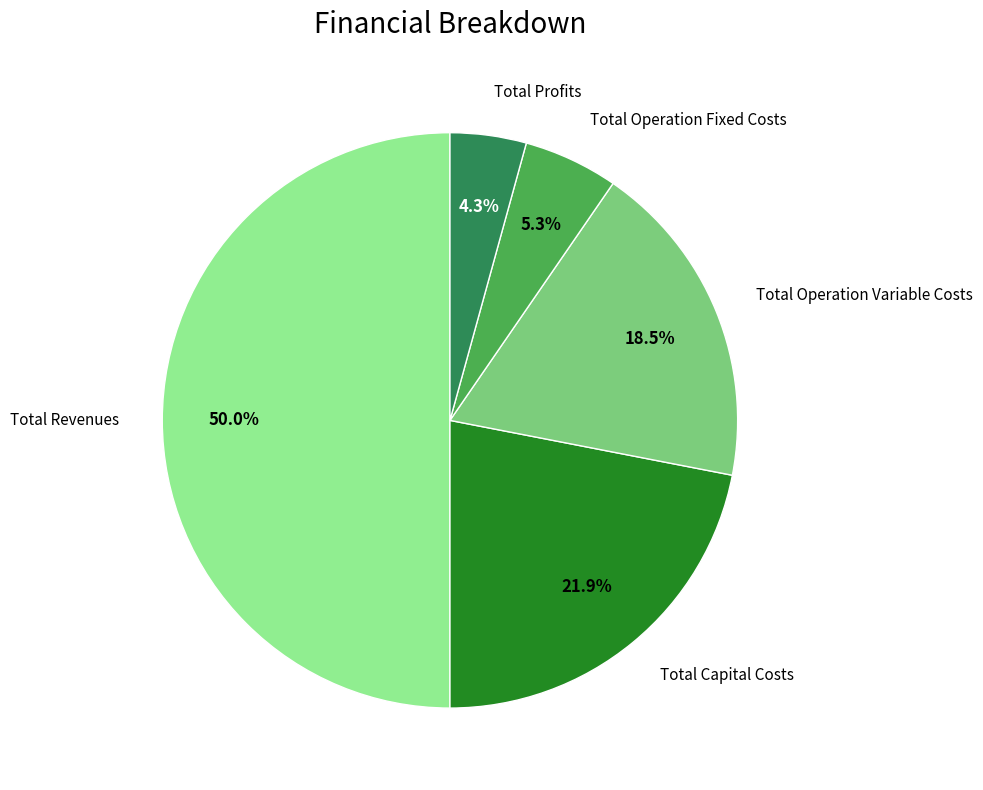

To the nearest percent, what is the average slice percentage?

20%